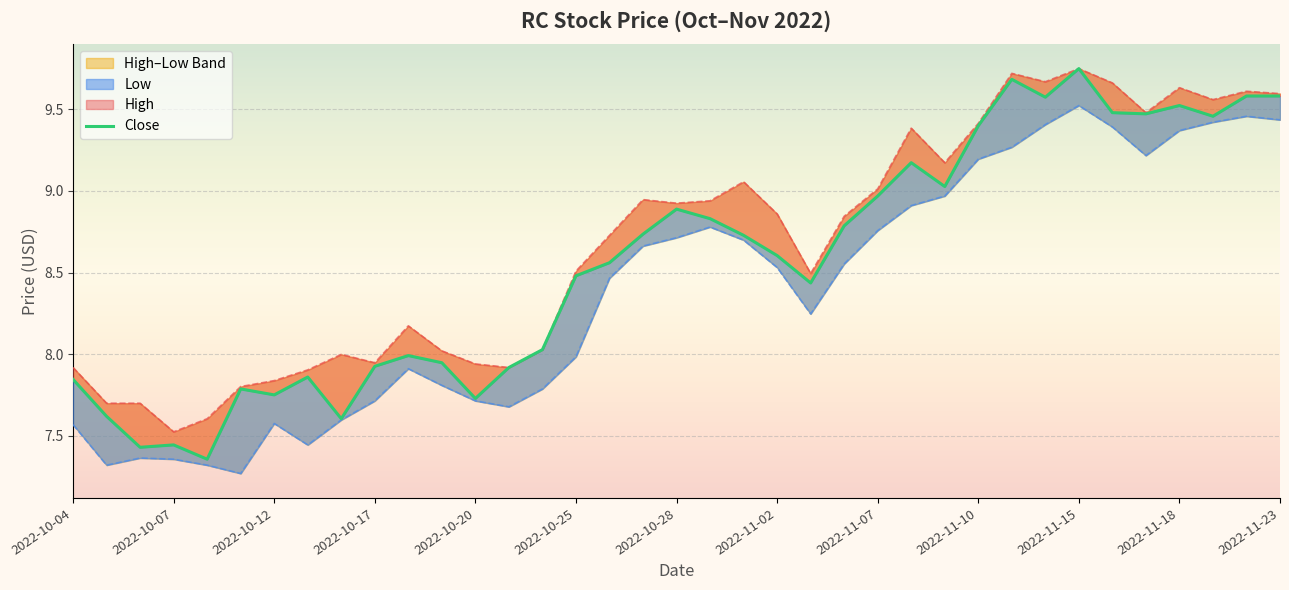

Rank the series by their maximum value, from highest to lowest.

High, Close, Low